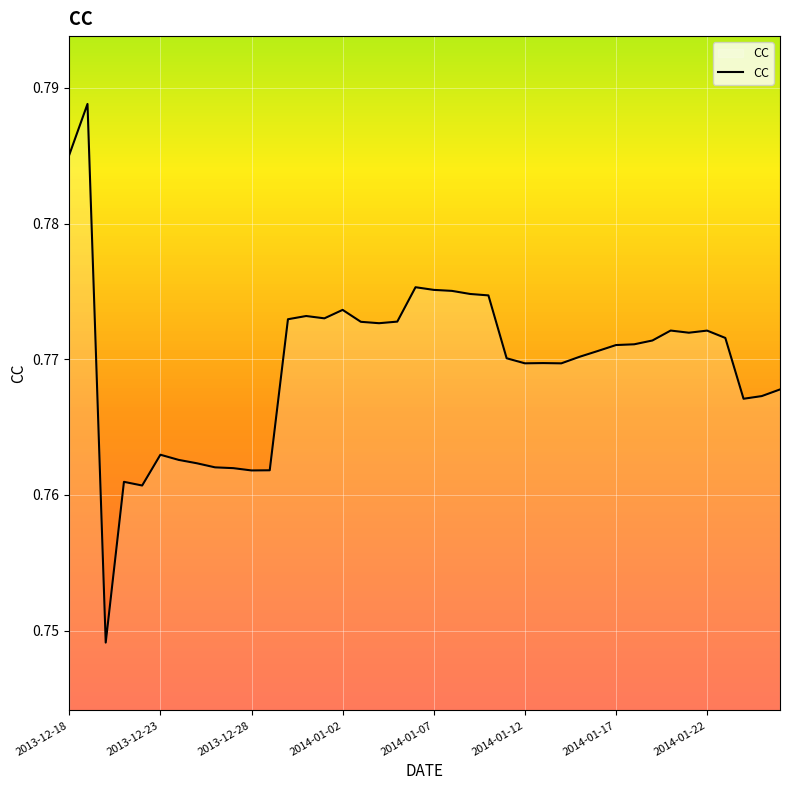

How many points are higher than both their immediate neighbors (excluding endpoints)?

9